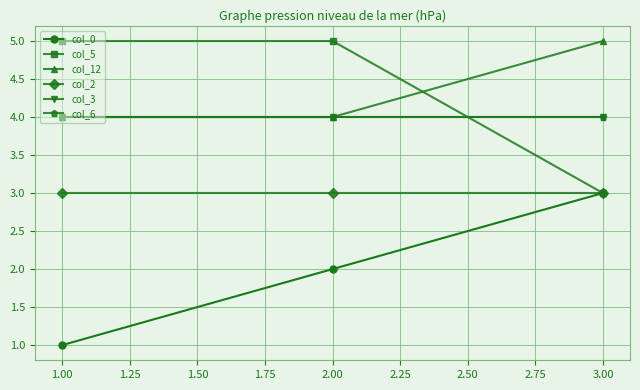

Is this an area chart (filled region under the line)?

No